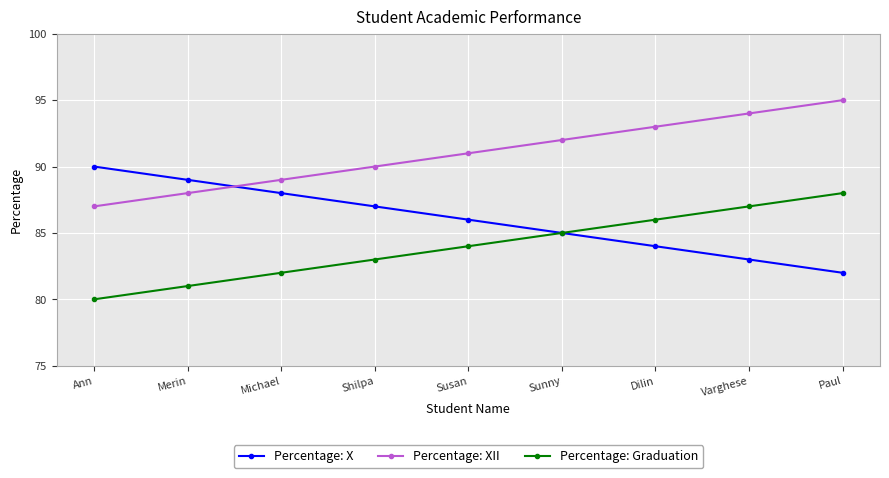

Where is Percentage: X nearest to the value 86?

Susan